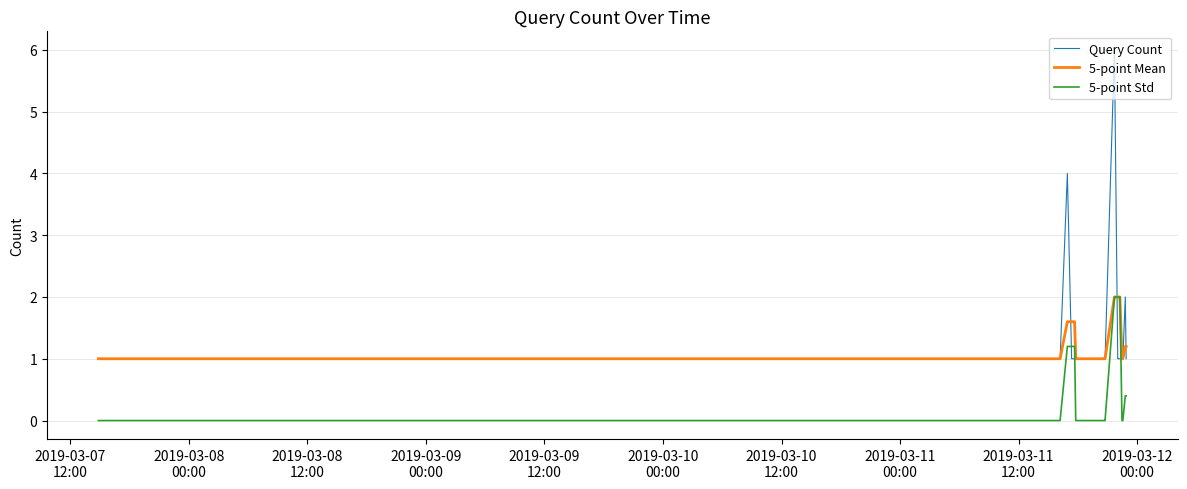

What is the maximum value shown in the chart?

6.0